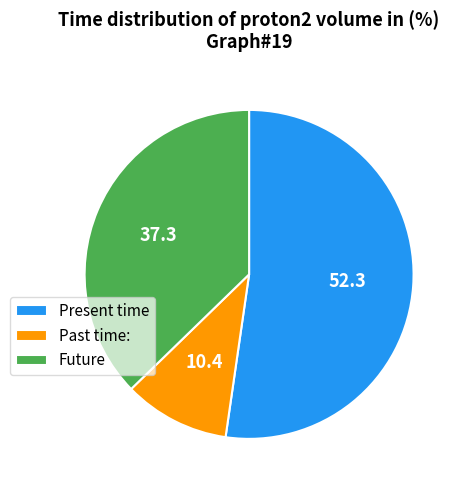

Is there a majority slice in this chart?

Yes